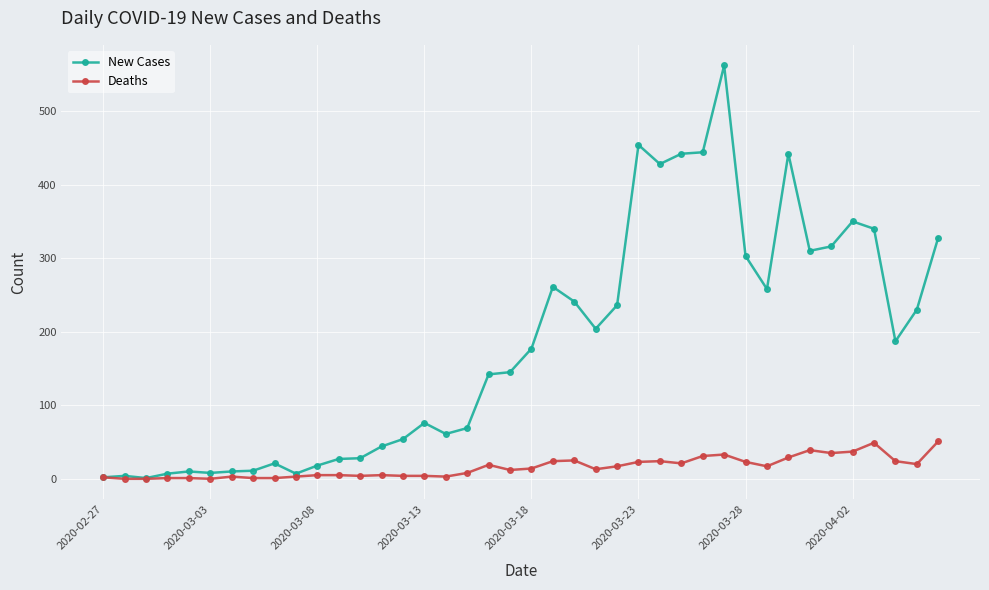

Which series has the largest total across all categories?

New Cases